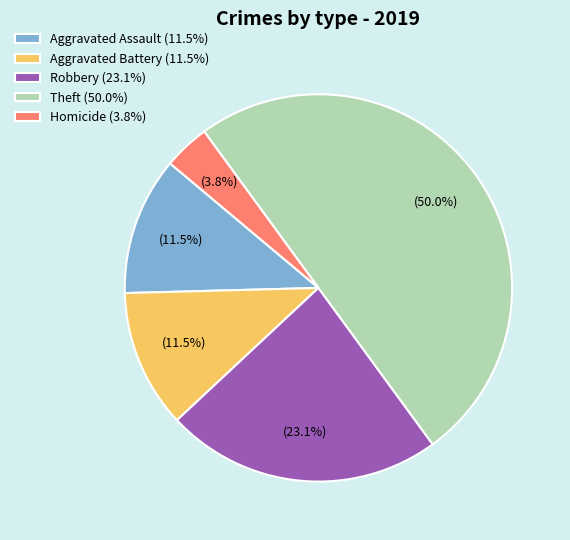

How many slices are in this pie chart?

5